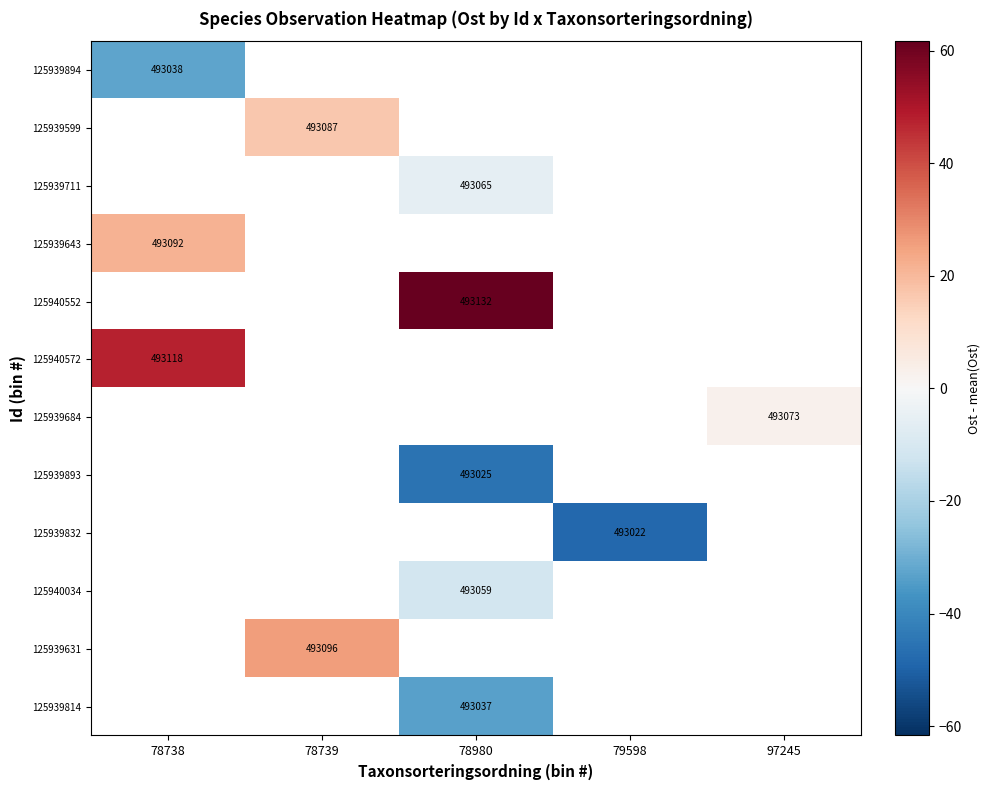

True or false: 125939711 has a value of -5.3 at 78980.

True